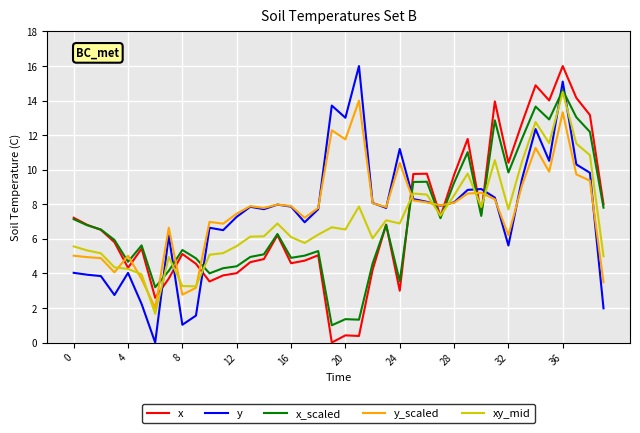

What is the highest value of the x_scaled series?

14.6